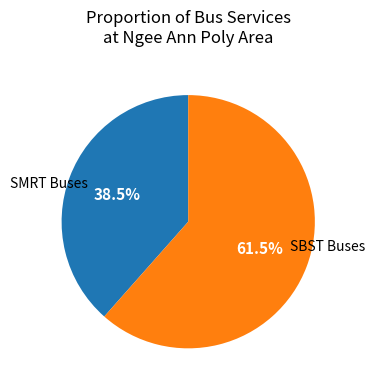

How many segments does this pie chart have?

2